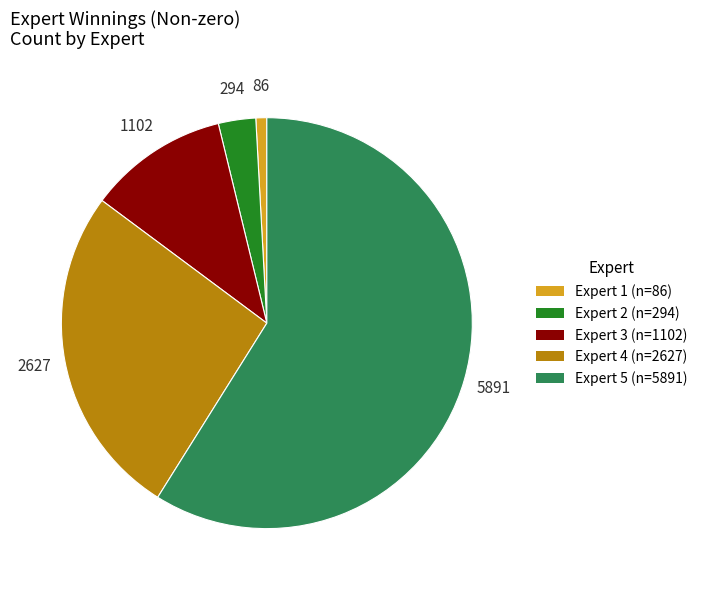

Is there a majority slice in this chart?

Yes